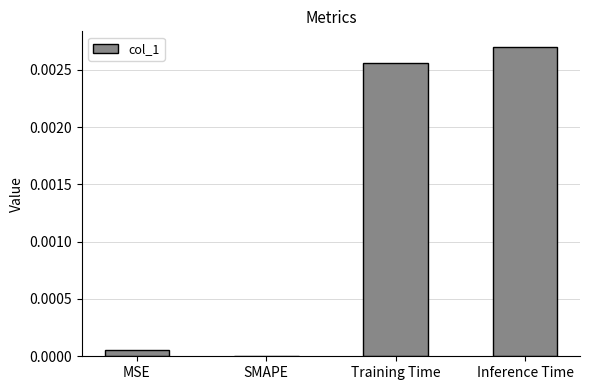

The chart shows a value of 0.0 at MSE. True or false?

True